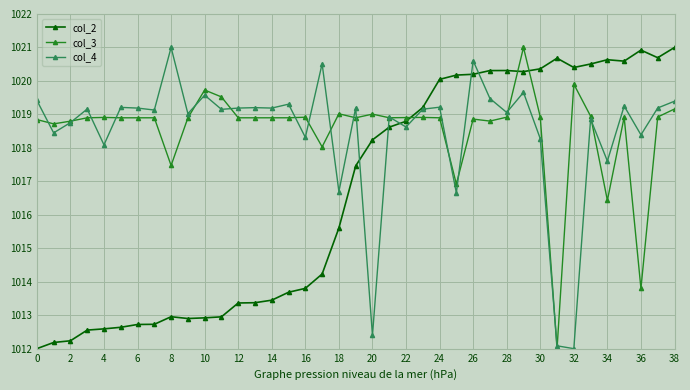

True or false: col_2 has more than 0 interior local peaks.

True